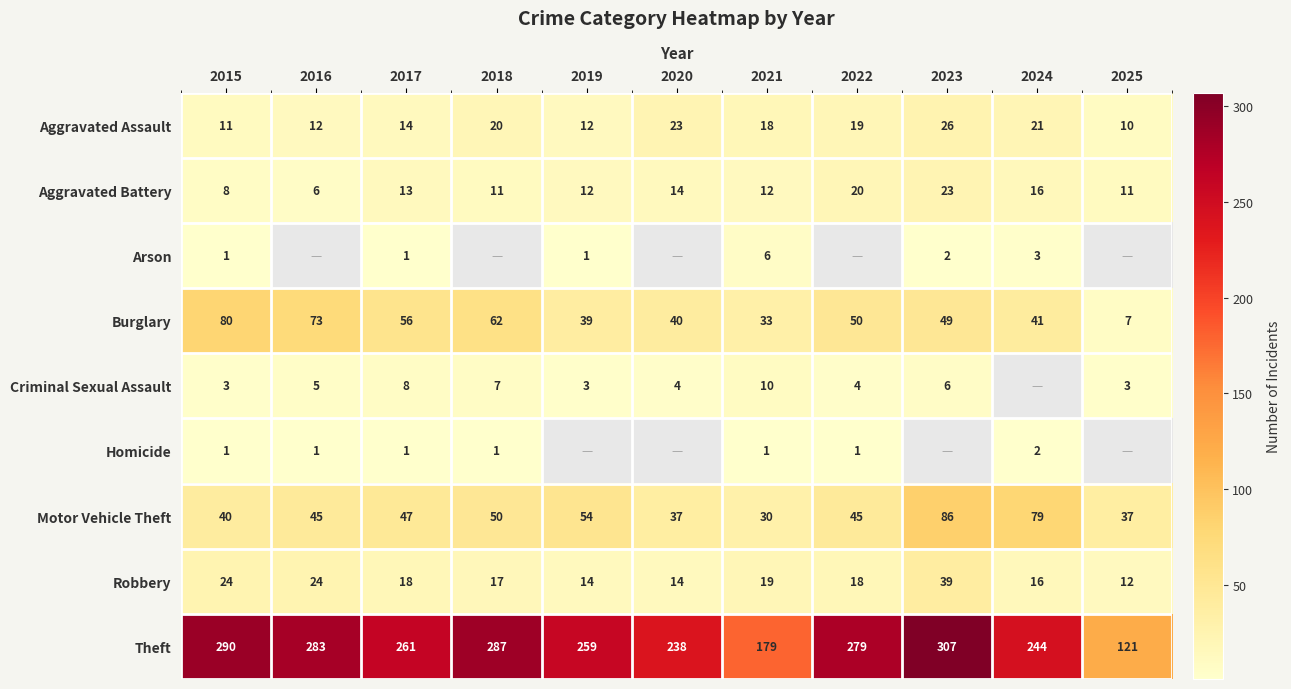

At which label does Theft first exceed 261?

2015